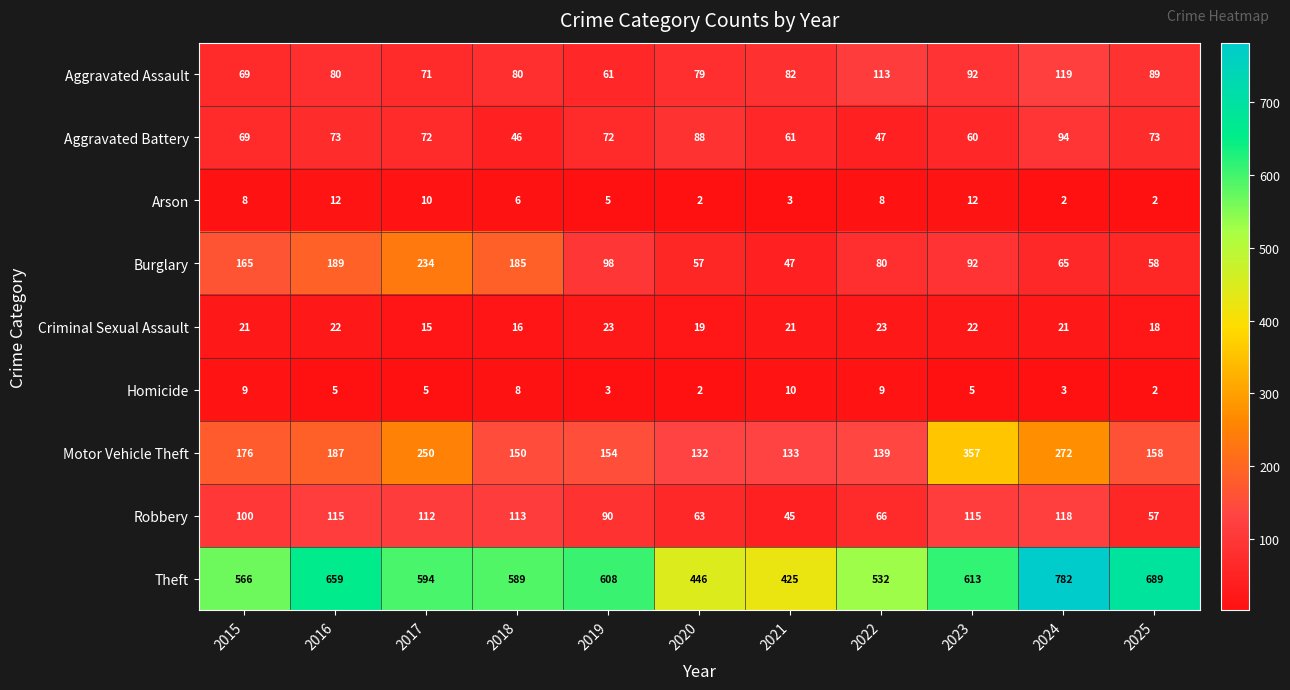

Which category has the lowest value in the Motor Vehicle Theft series?

2020